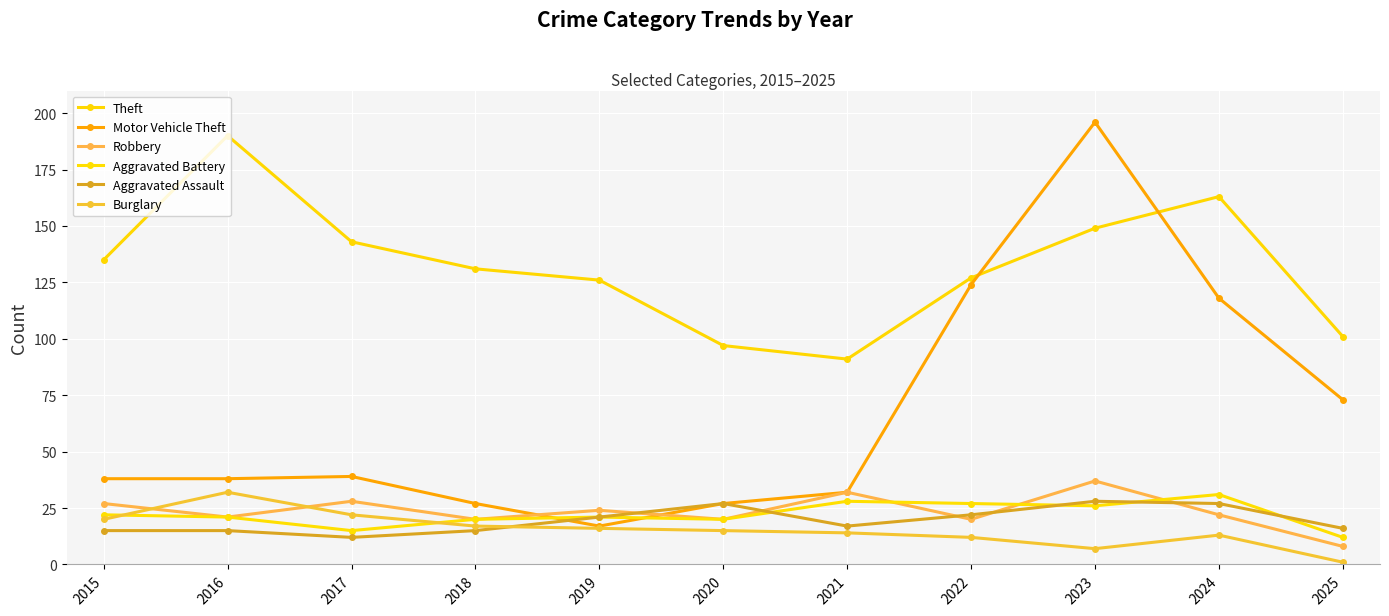

How many interior local valleys does the Theft series have?

1